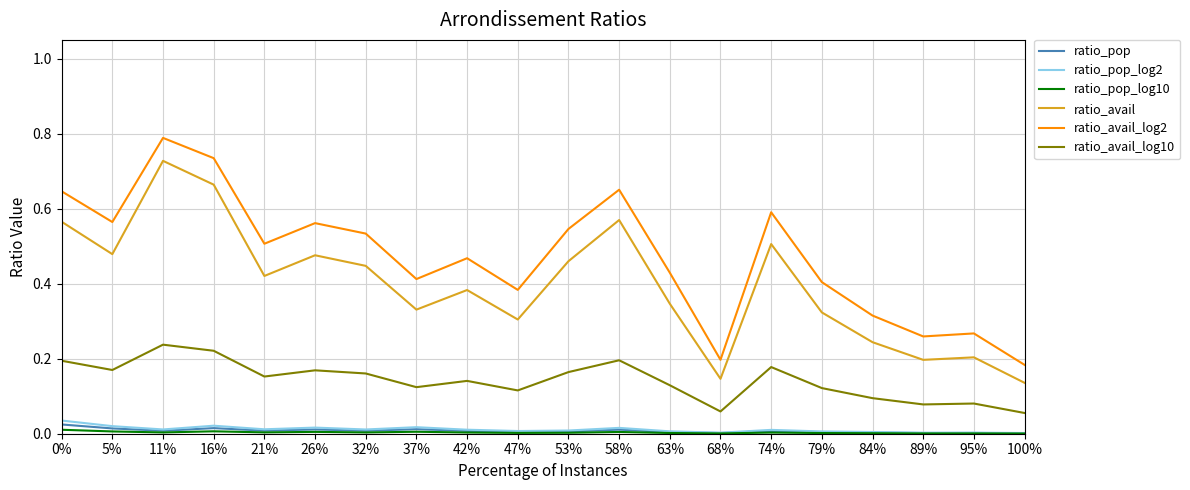

Which label corresponds to the largest value in the chart?

11%